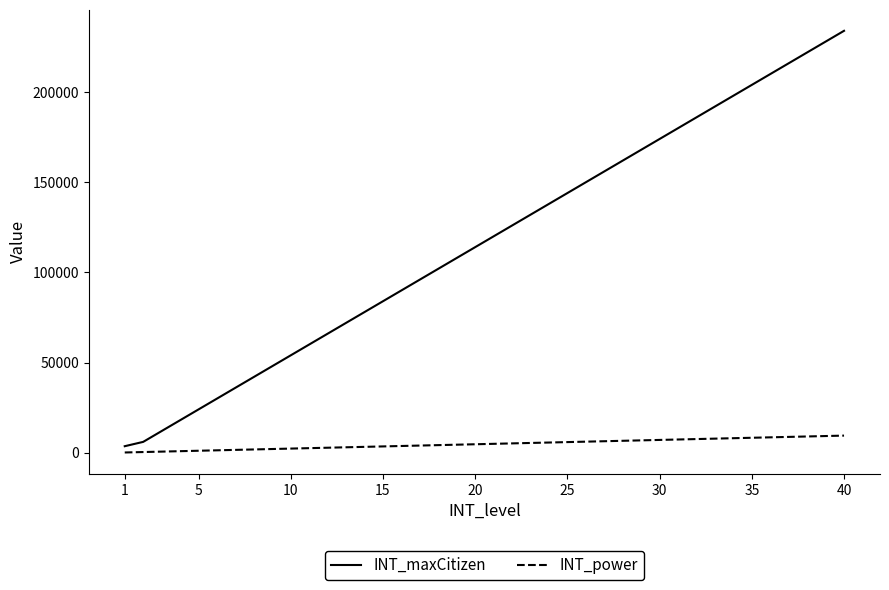

List the series in order of their overall mean, lowest first.

INT_power, INT_maxCitizen